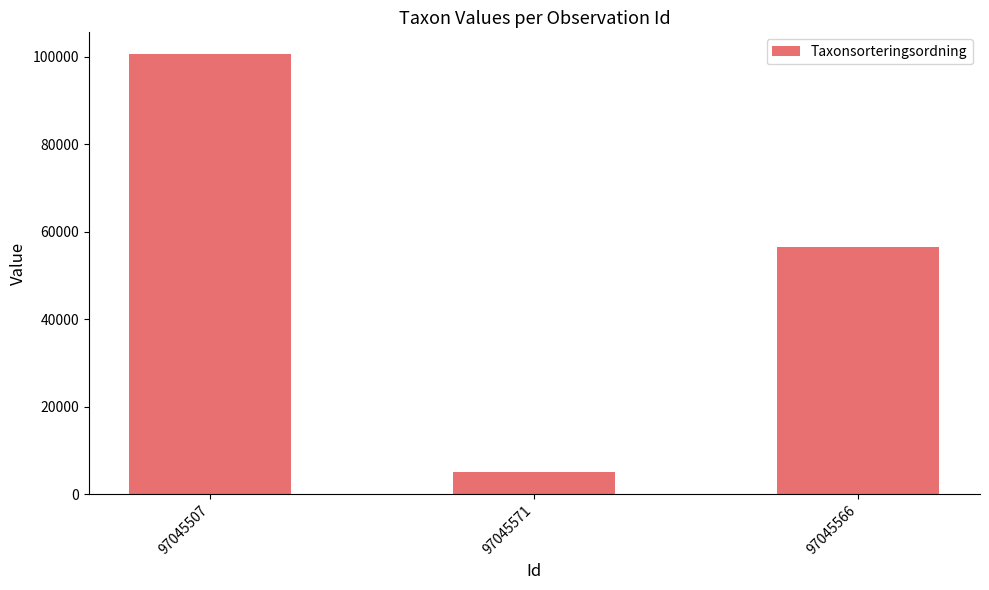

Are the bars horizontal?

No